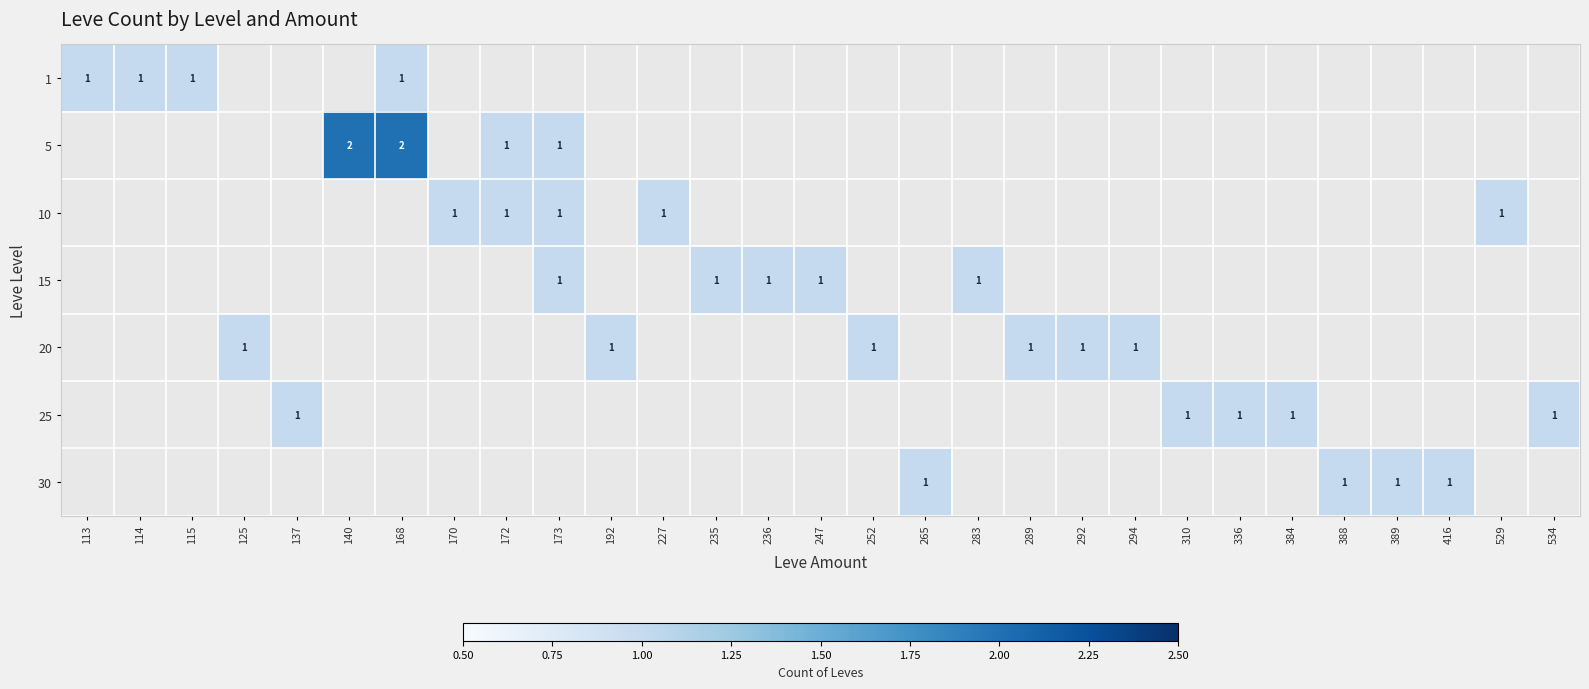

Is it true that 5 equals 0 at 172?

False